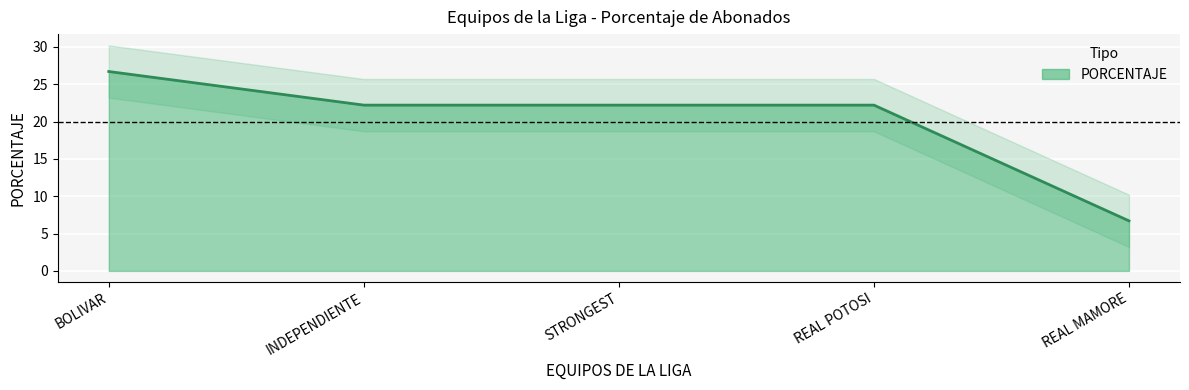

What is the difference between the maximum and minimum values?

20.0